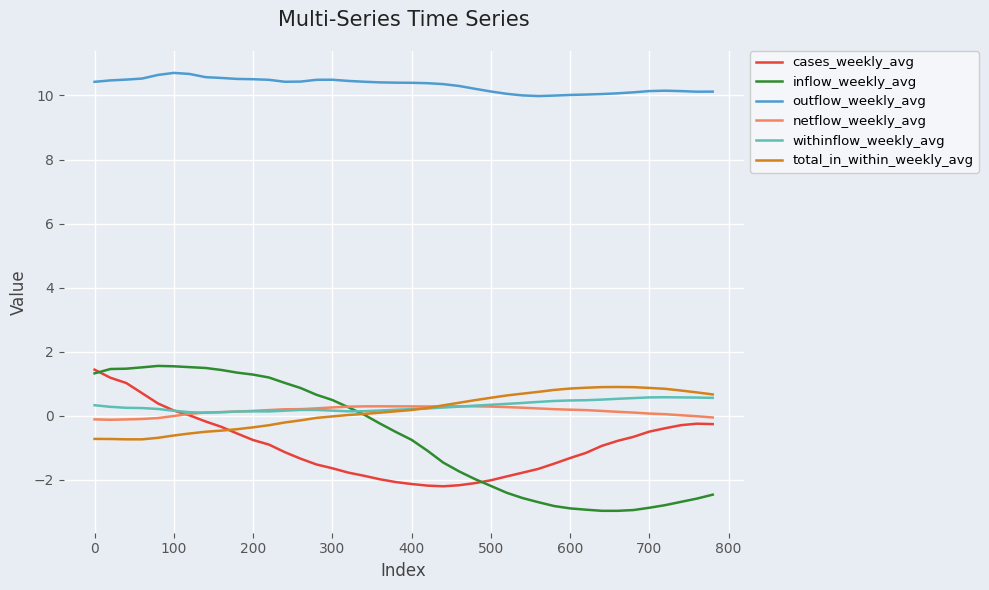

What is the smallest value displayed?

-3.0